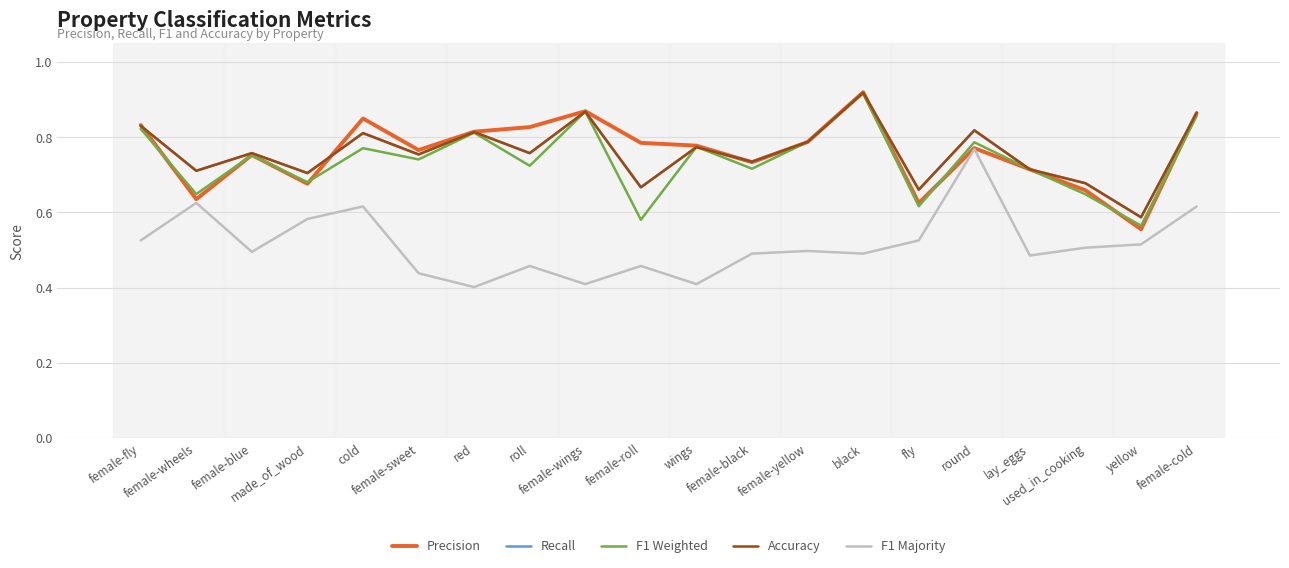

In Accuracy, how many points are higher than both neighbors (excluding endpoints)?

7